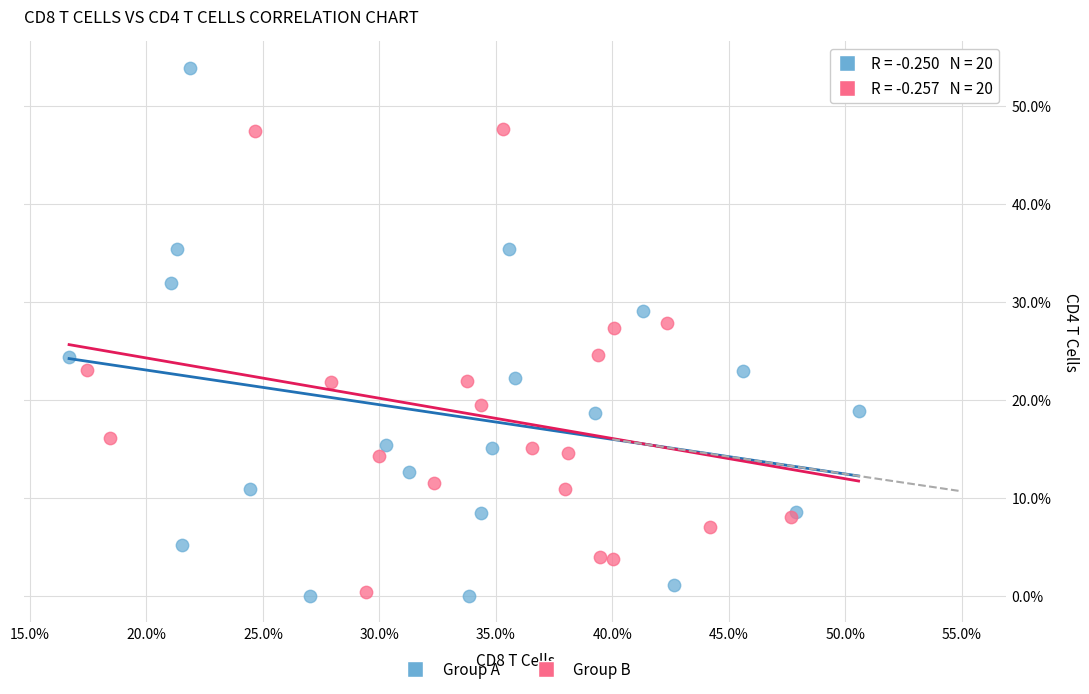

What are all the series names shown in the legend?

Group A, Group B